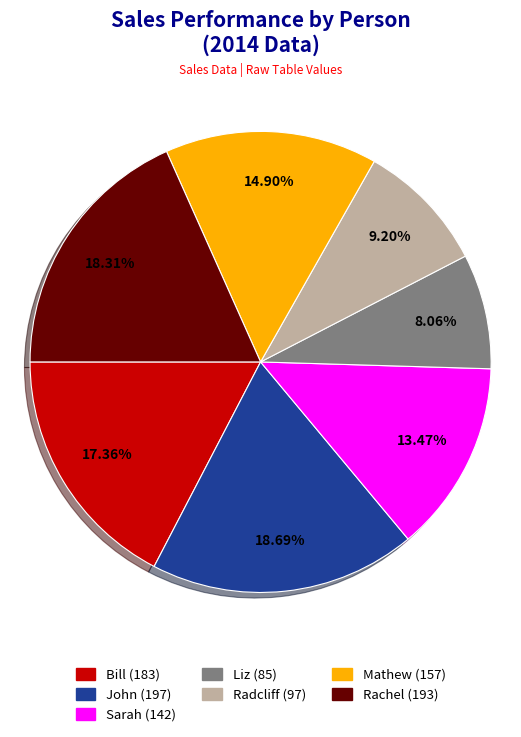

To the nearest percent, what is the combined percentage of Rachel and Bill?

36%